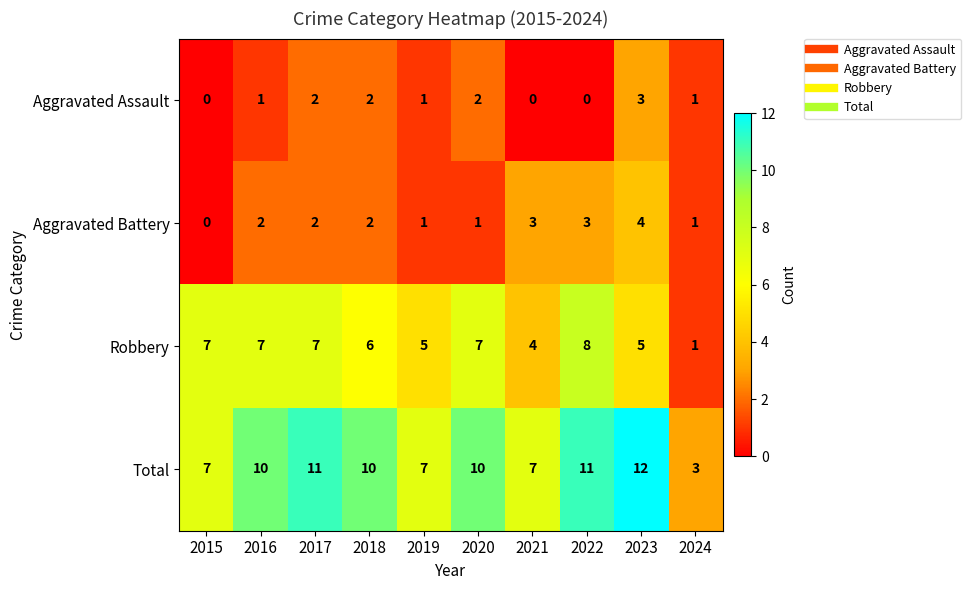

What is the difference between the Total values at 2016 and 2024?

7